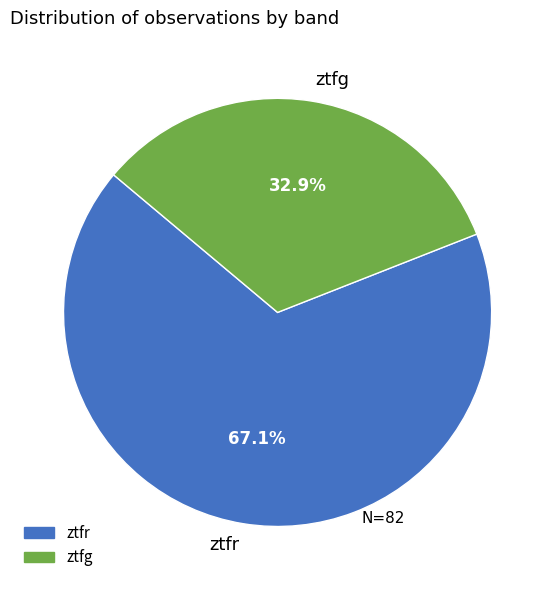

Which category has the smallest portion of the pie?

ztfg